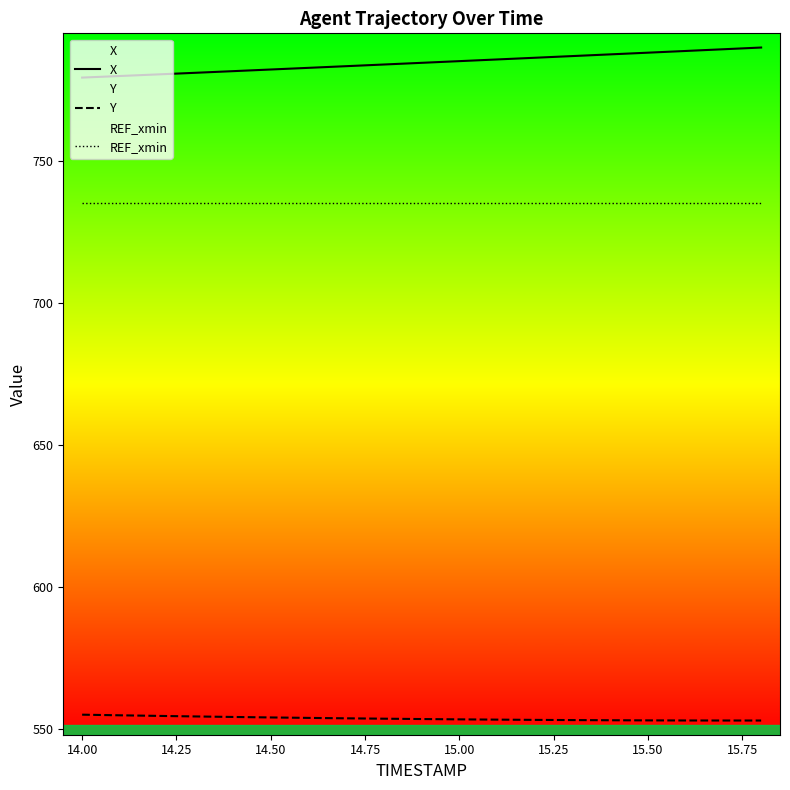

How many data points in Y are less than 553?

5